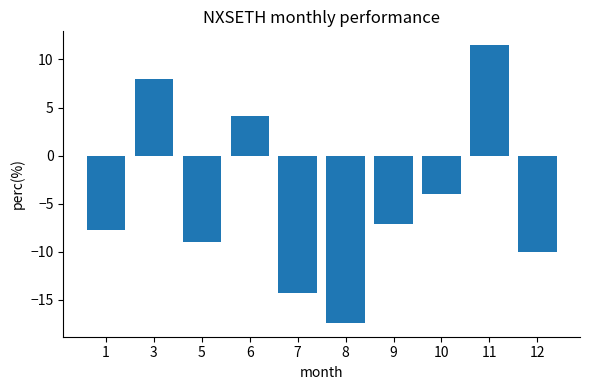

Rank the categories by value from highest to lowest.

11, 3, 6, 10, 9, 1, 5, 12, 7, 8